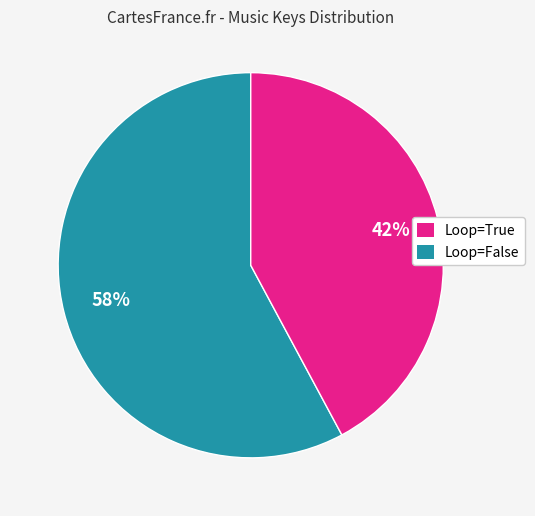

To the nearest percent, what is the difference between the largest and smallest slice percentages?

16%